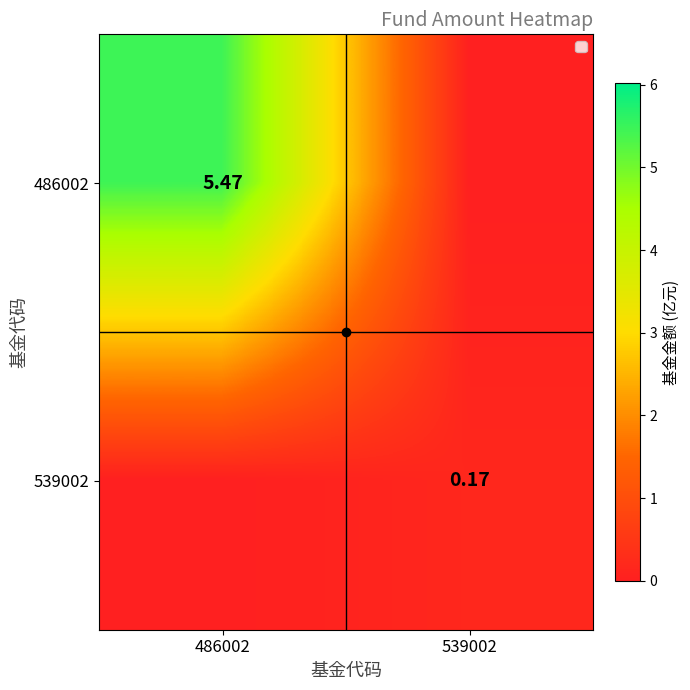

How many values in 486002 are above zero?

1